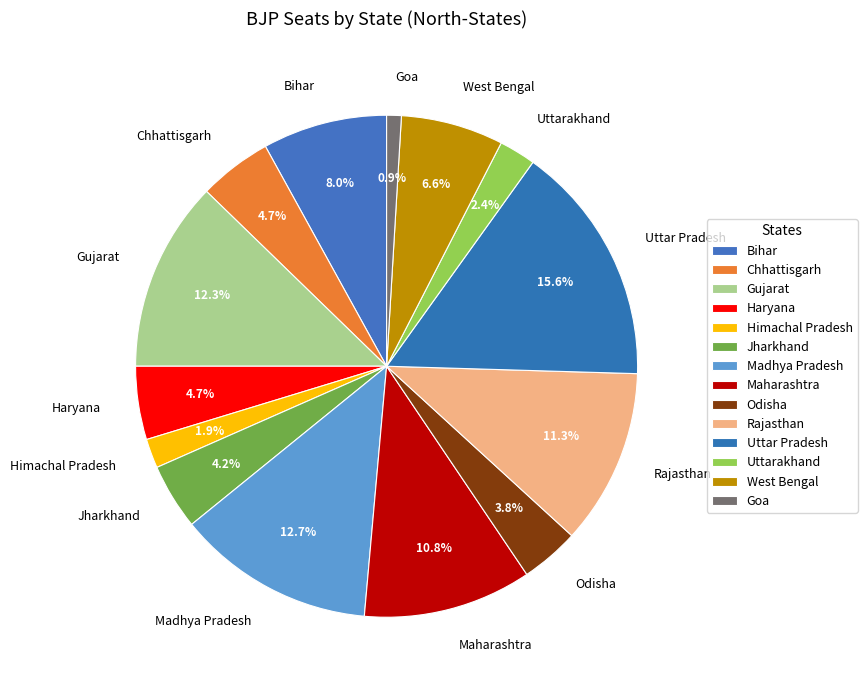

True or false: Bihar accounts for 1% of the total.

False